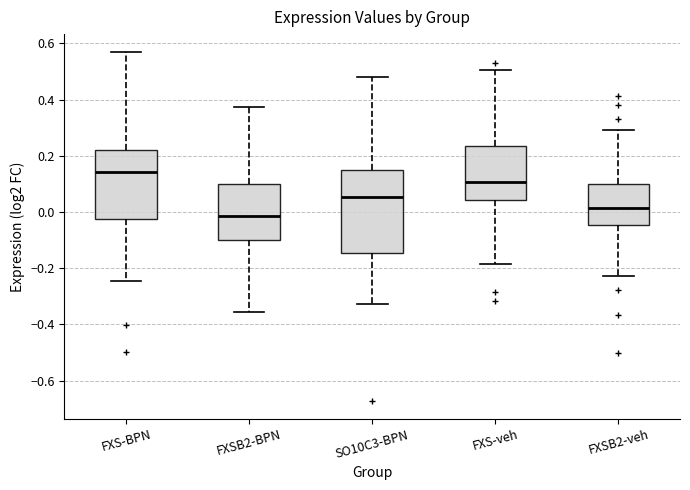

Comparing the boxes themselves (not the whiskers), which one is the tallest?

SO10C3-BPN